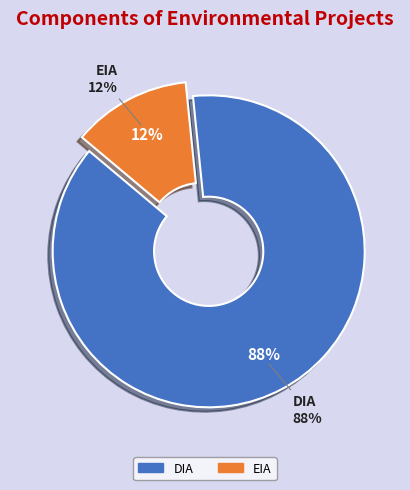

What is the smallest slice in the pie chart?

EIA